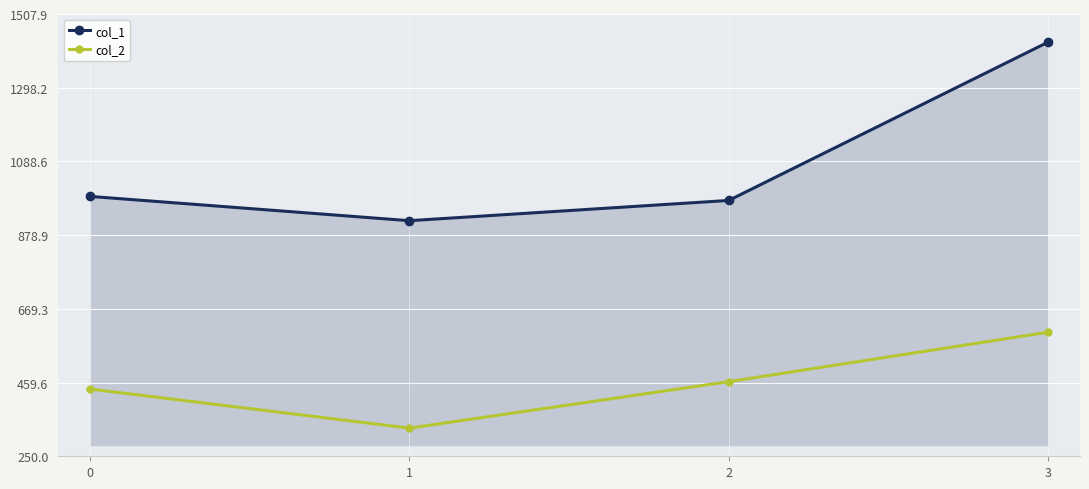

List the labels in order of col_1 value, largest first.

3, 0, 2, 1